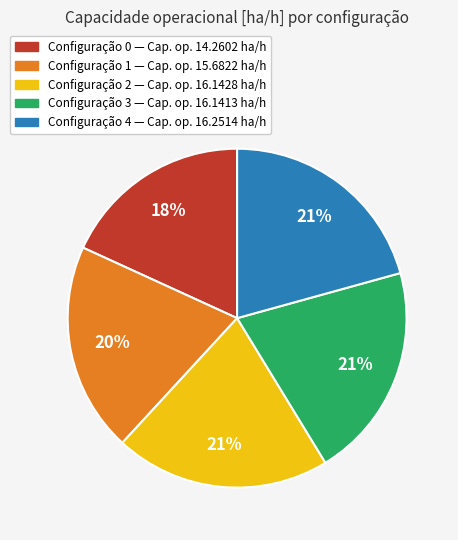

Does Configuração 4 — Cap. op. 16.2514 ha/h represent more than half of the total?

No